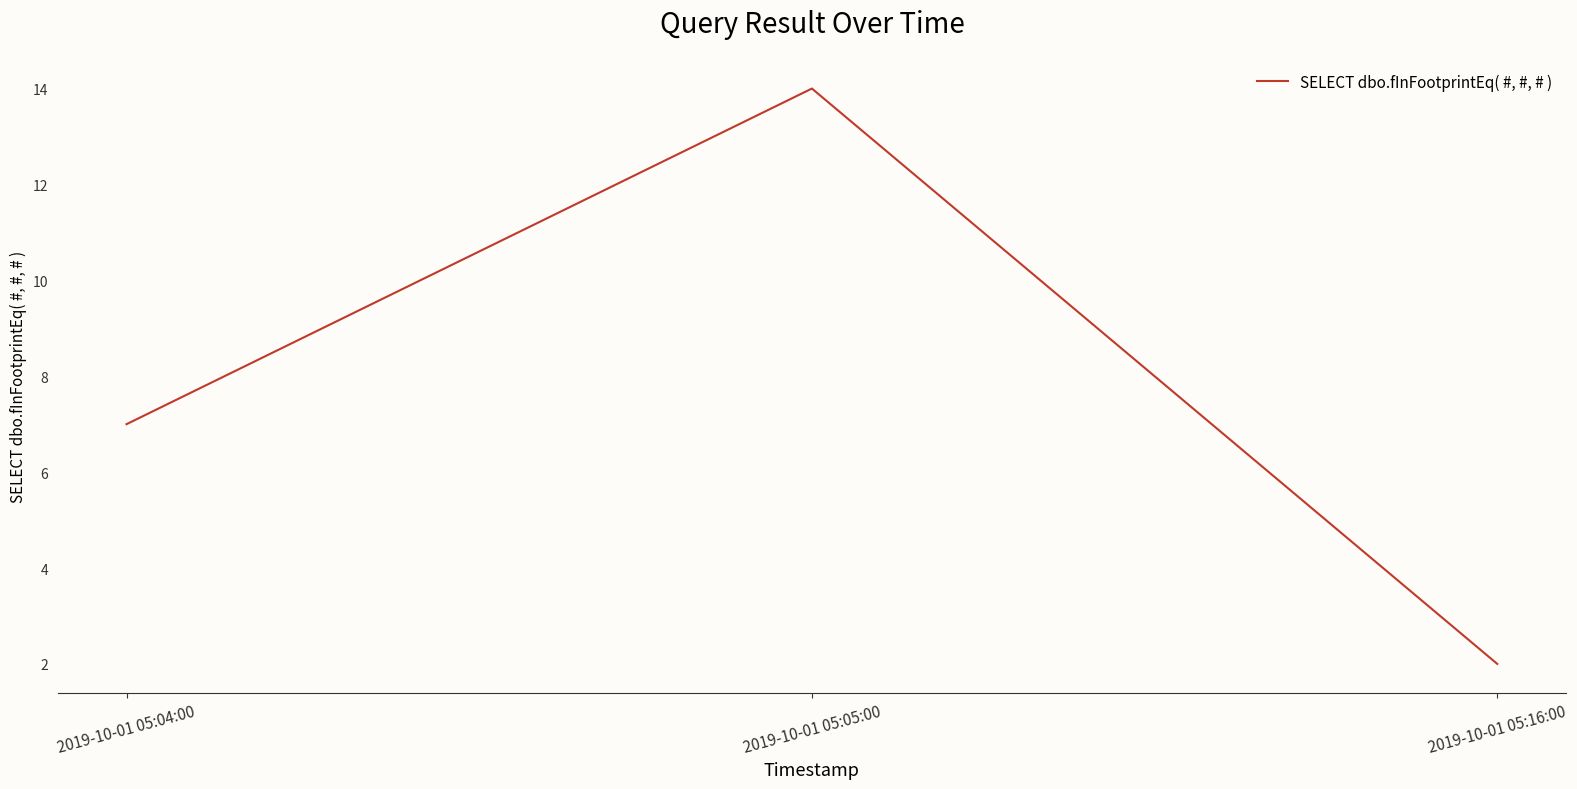

The chart shows a value of 9 at 2019-10-01 05:05:00. True or false?

False